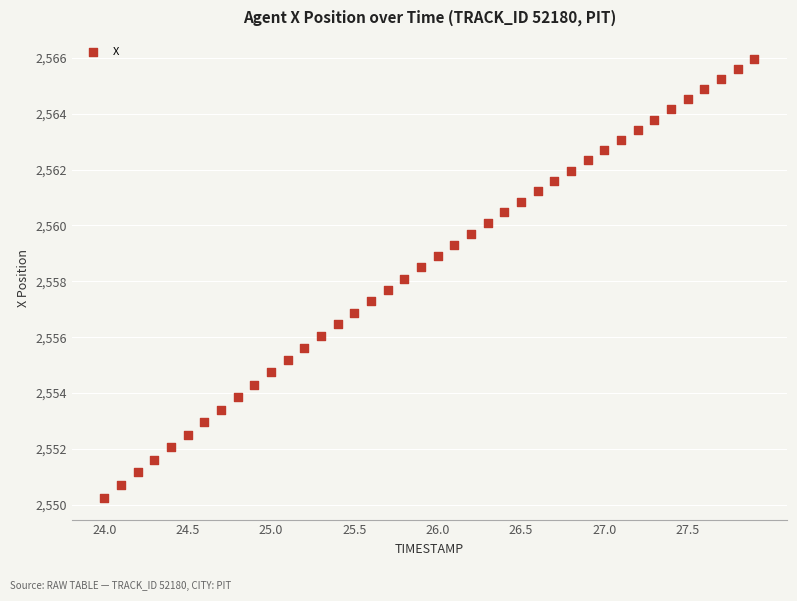

What is the range of X values (max minus min)?

3.9